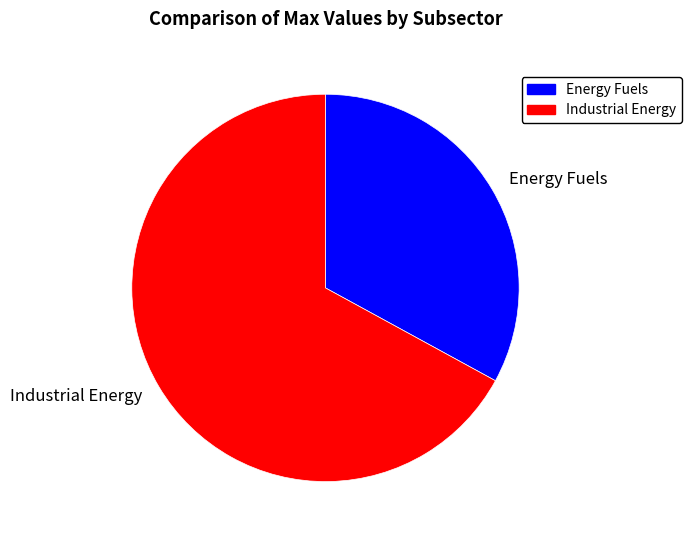

What is the ratio of the value at Industrial Energy to the value at Energy Fuels?

2.0